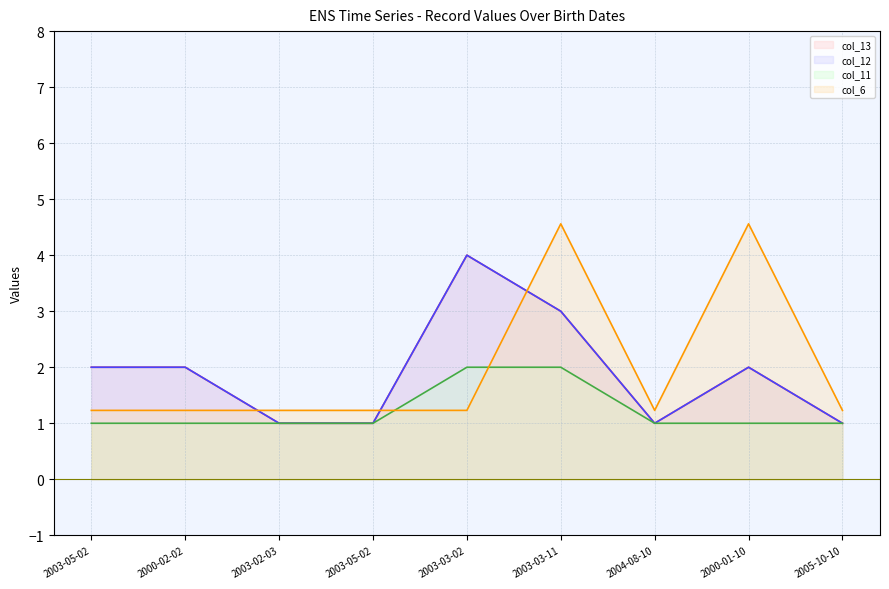

What is the minimum value for col_13?

1.0